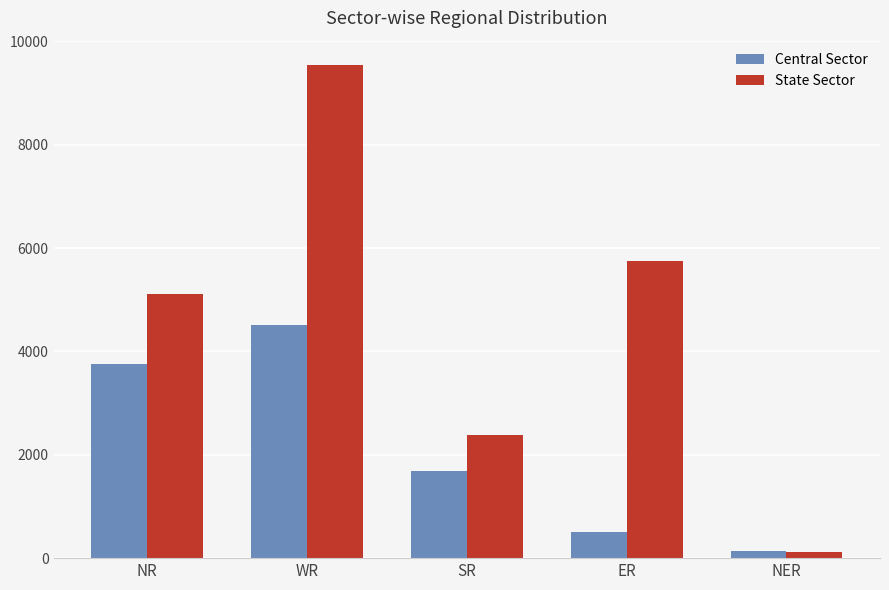

Is the value of Central Sector at WR greater than the value of State Sector at WR?

No